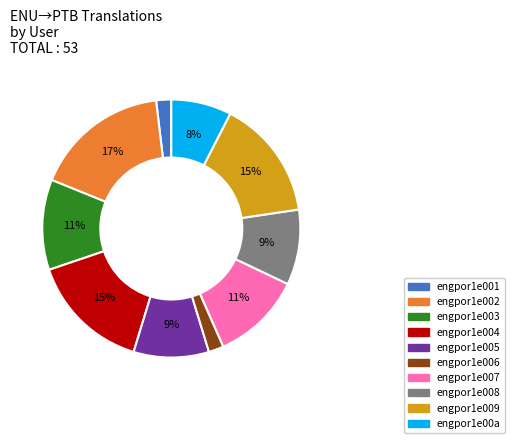

What is the largest slice in the pie chart?

engpor1e002